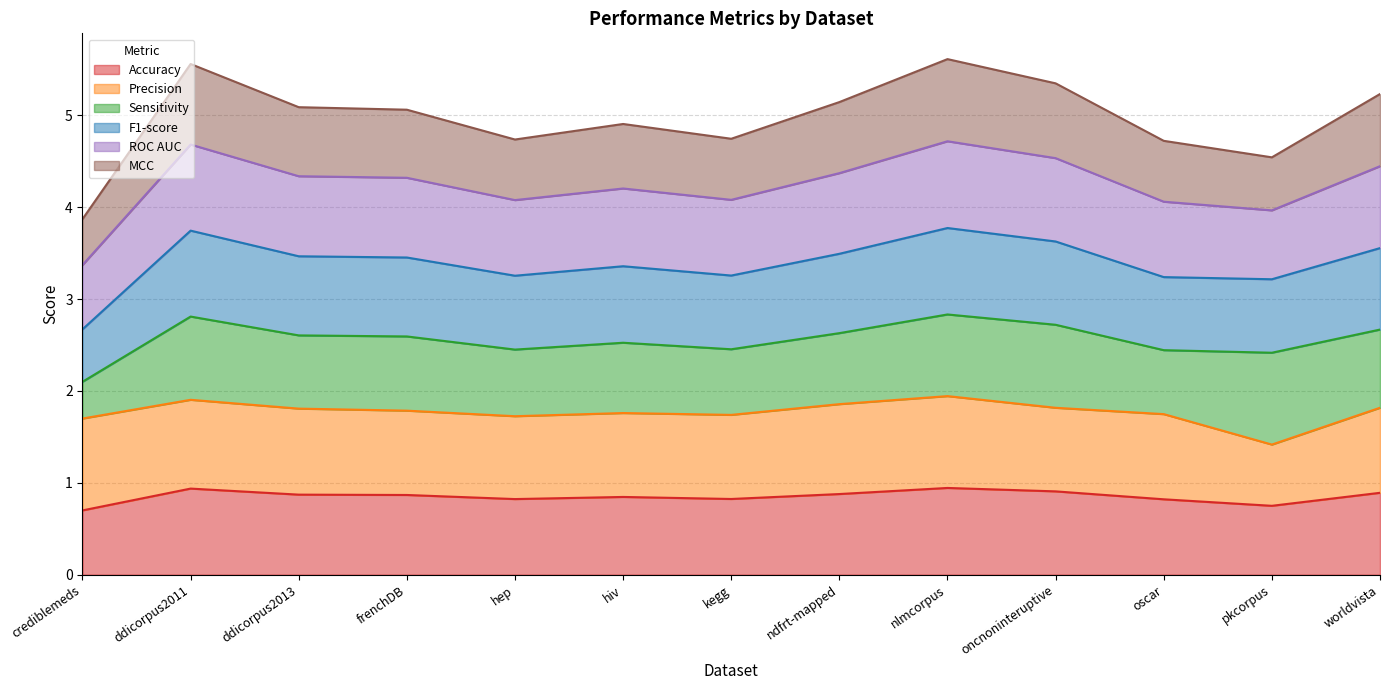

True or false: ROC AUC and F1-score cross at least once.

False